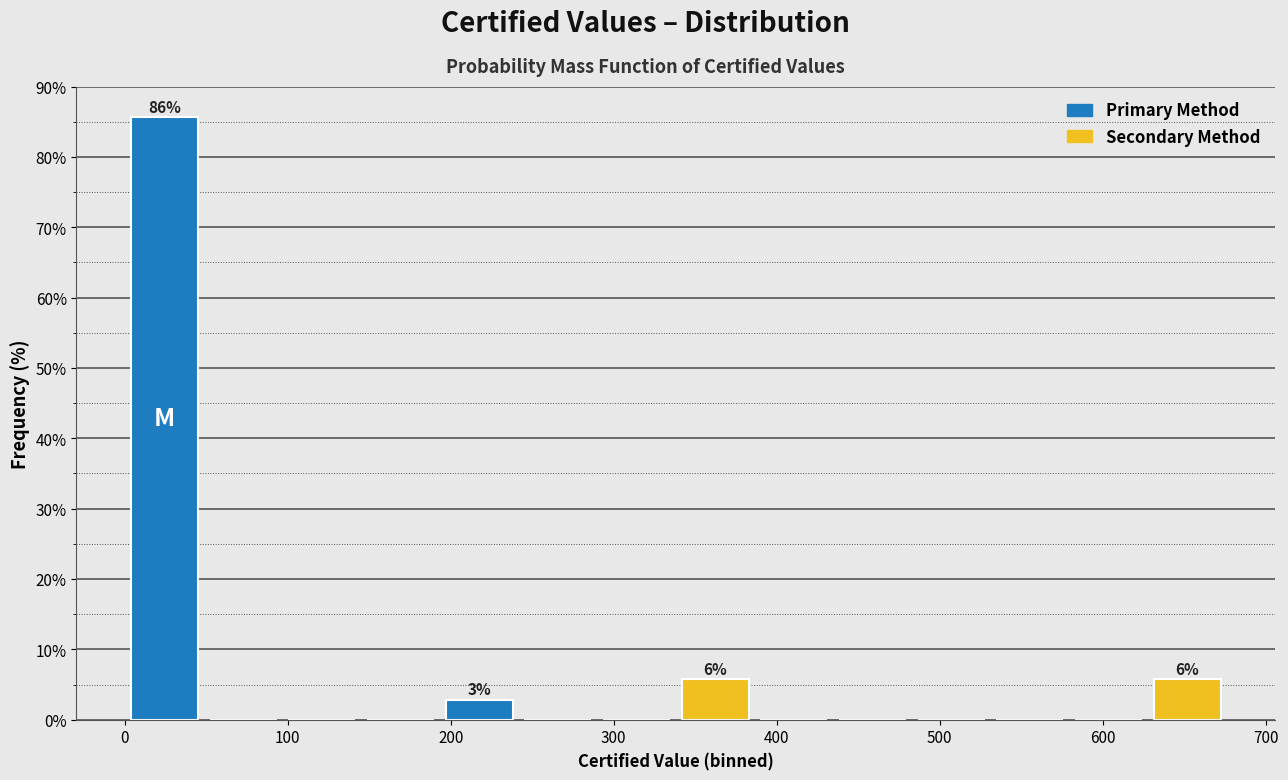

Over which range of the x-axis is the bar tallest?

0 to 50